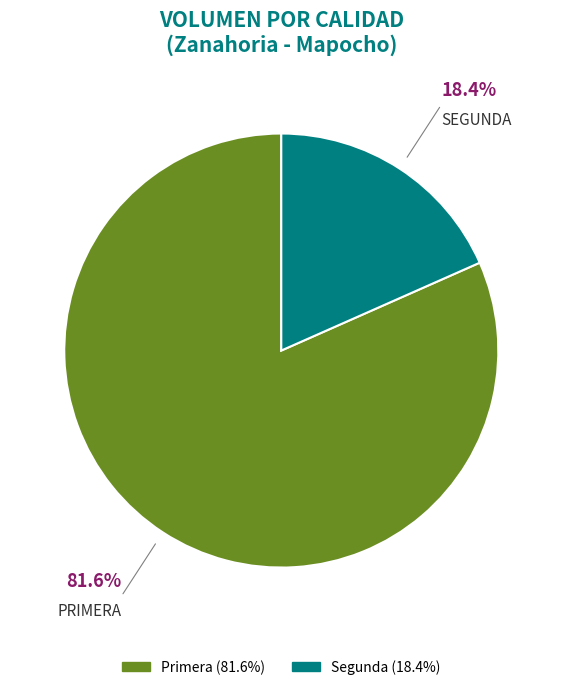

What is the largest slice in the pie chart?

Primera